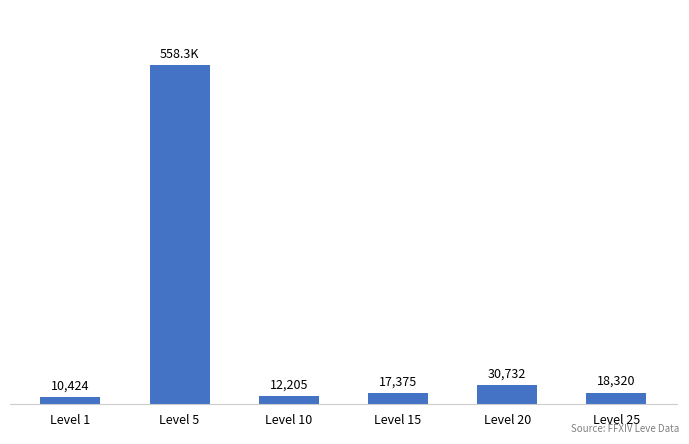

List the labels in order of value, smallest first.

Level 1, Level 10, Level 15, Level 25, Level 20, Level 5